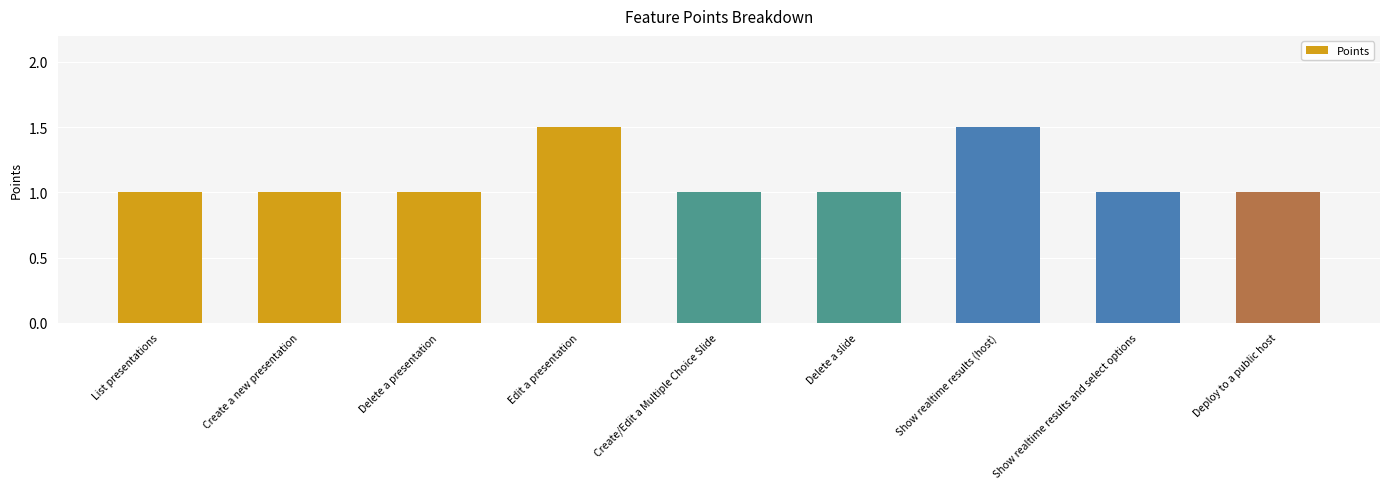

Are the bars horizontal?

No